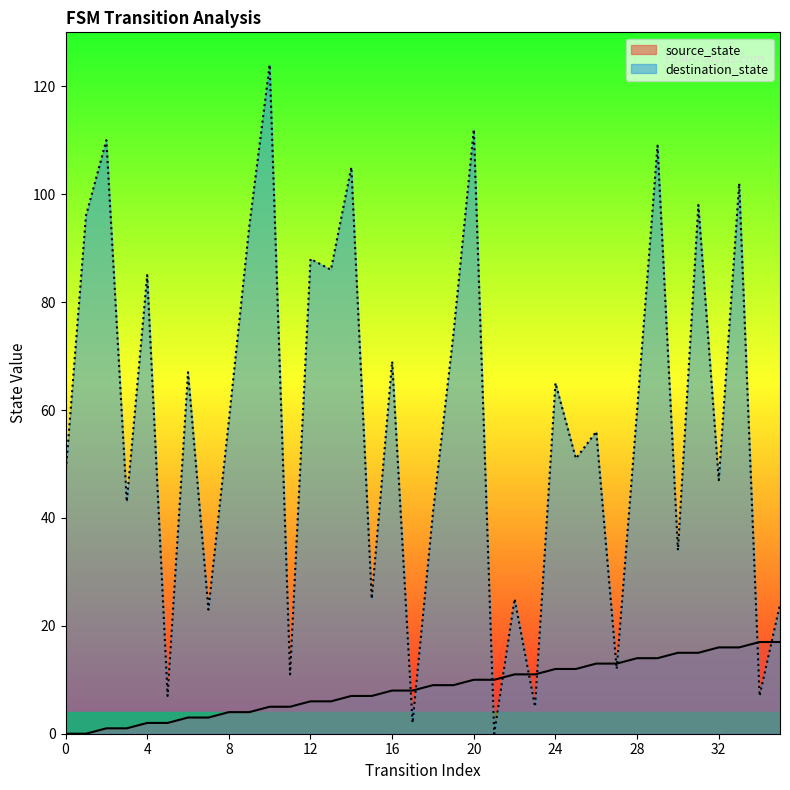

Between 34 and 28, which is larger?

34